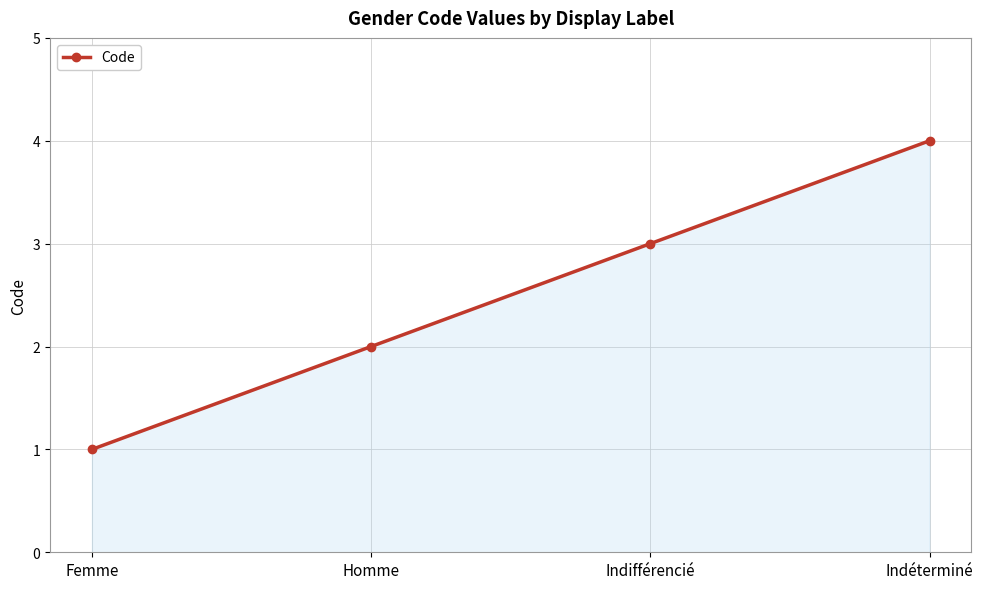

What is the value of the 3rd point from the left?

3